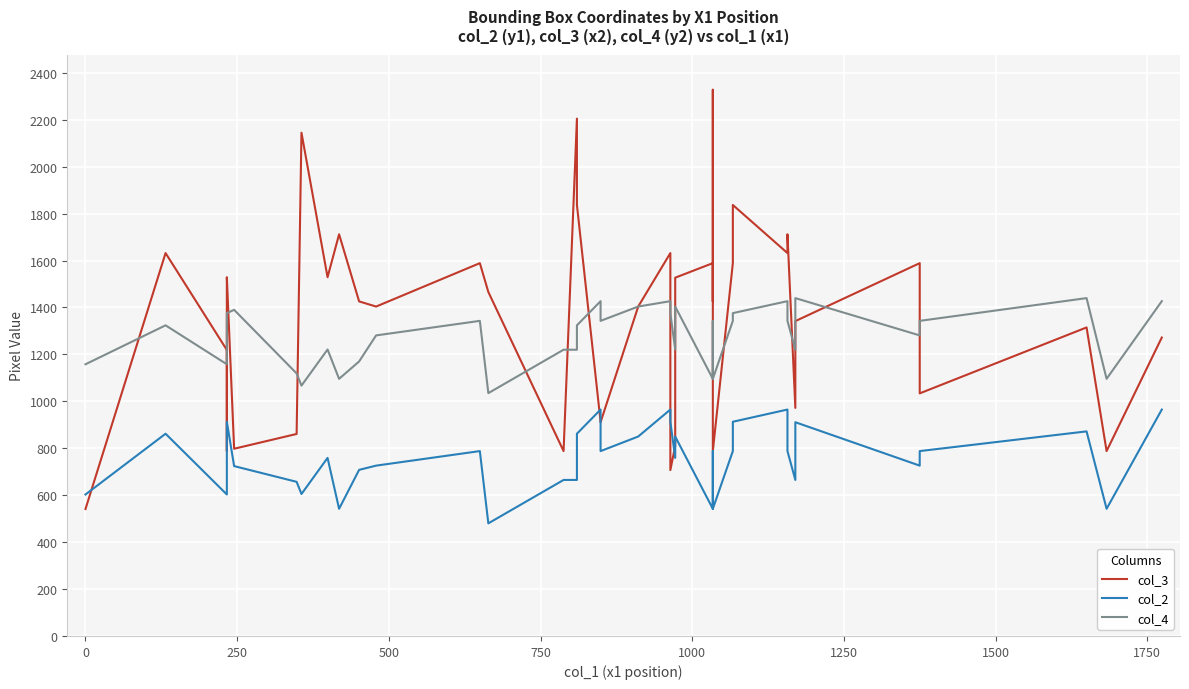

What is the smallest value displayed?

480